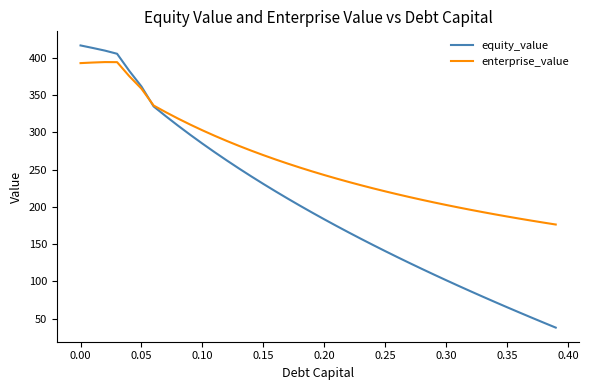

Which series has the widest spread of values?

equity_value